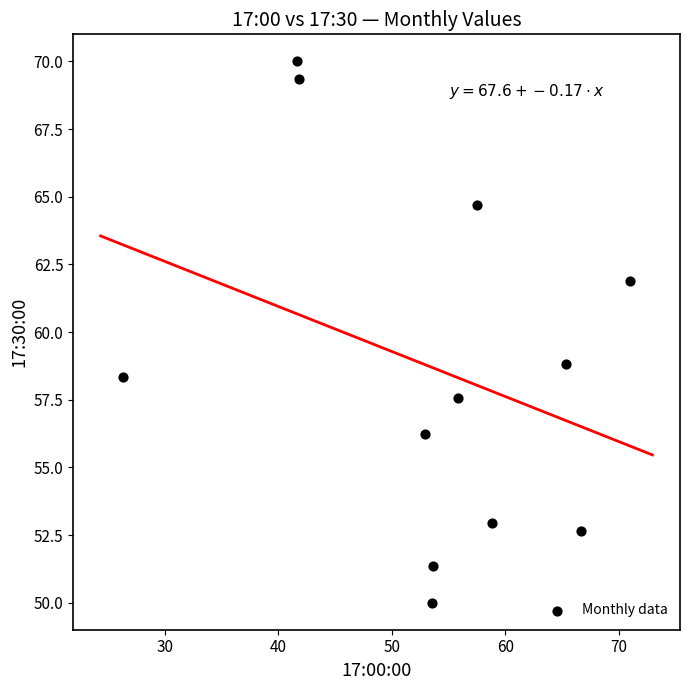

What is the average X value?

53.8